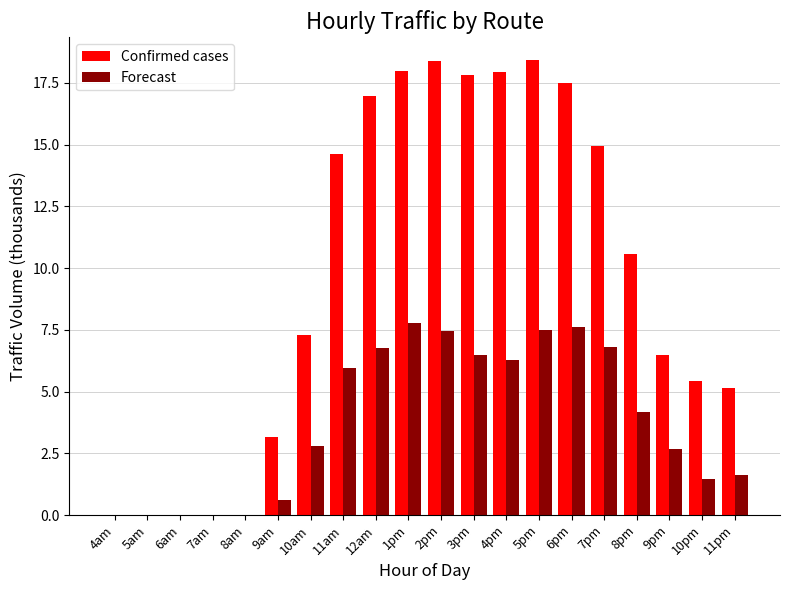

Which series changed the most between 2pm and 4pm?

Forecast